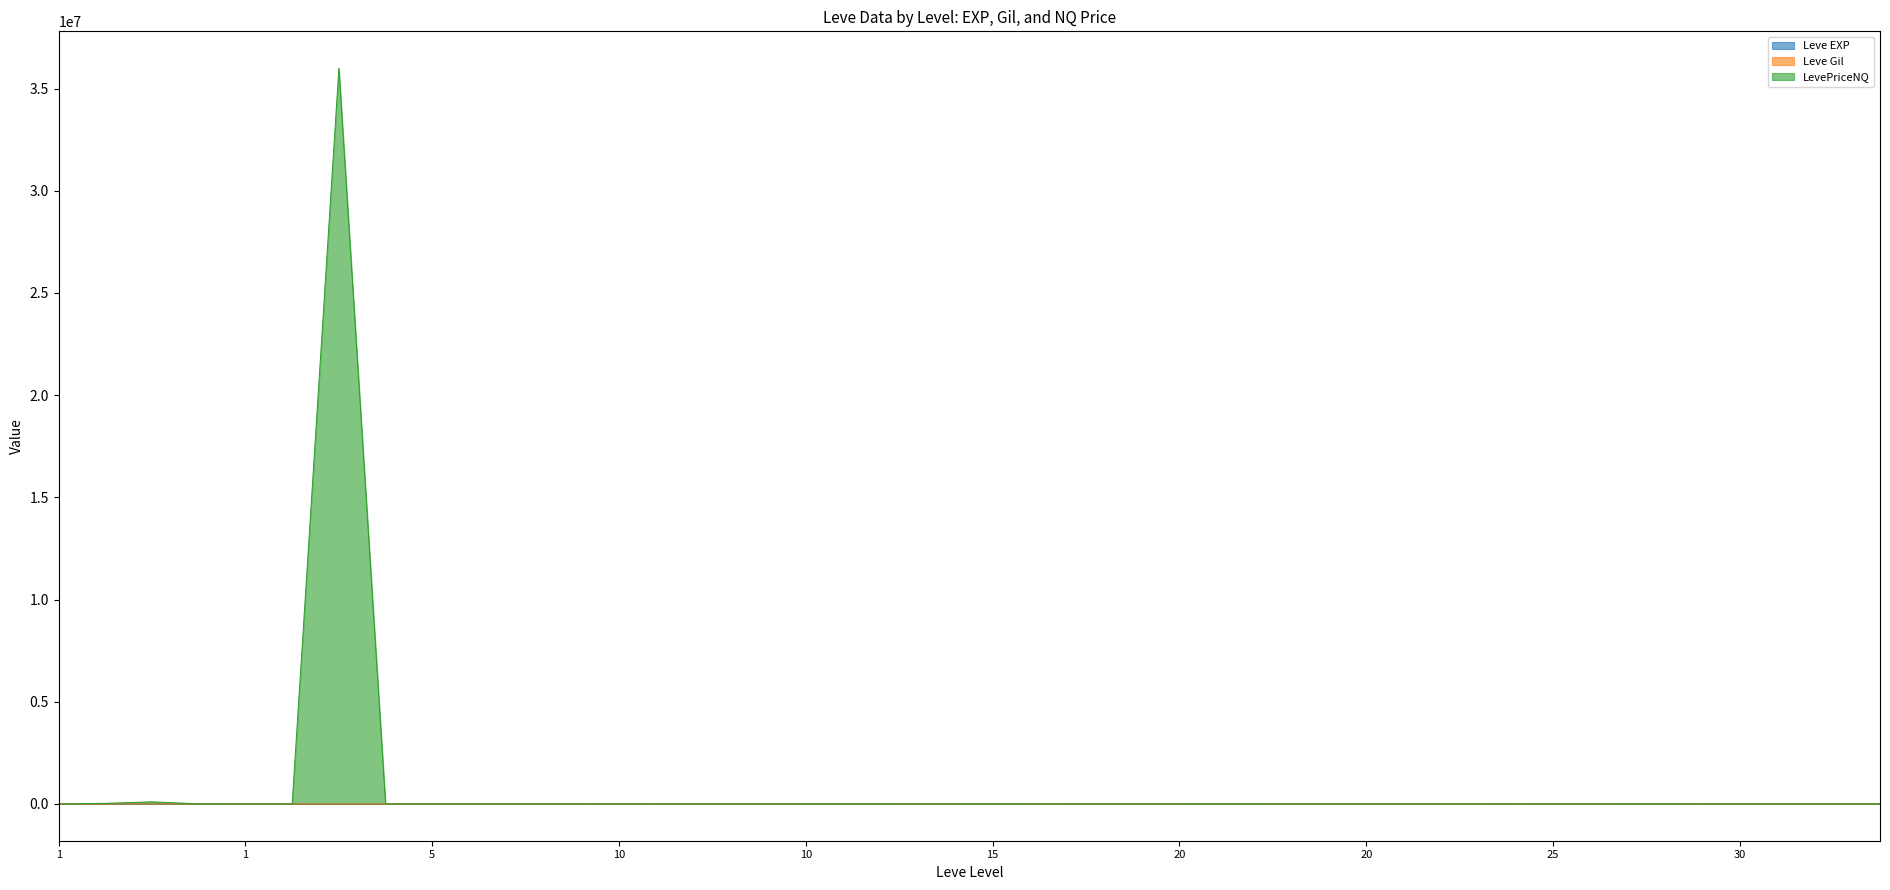

The Leve EXP series shows 57 at 30. True or false?

True